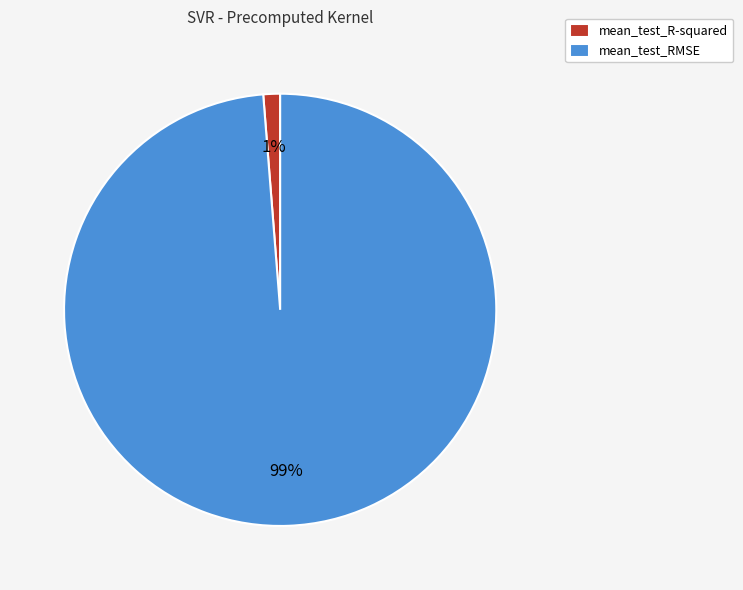

Is it true that mean_test_R-squared is 1% of the pie?

True